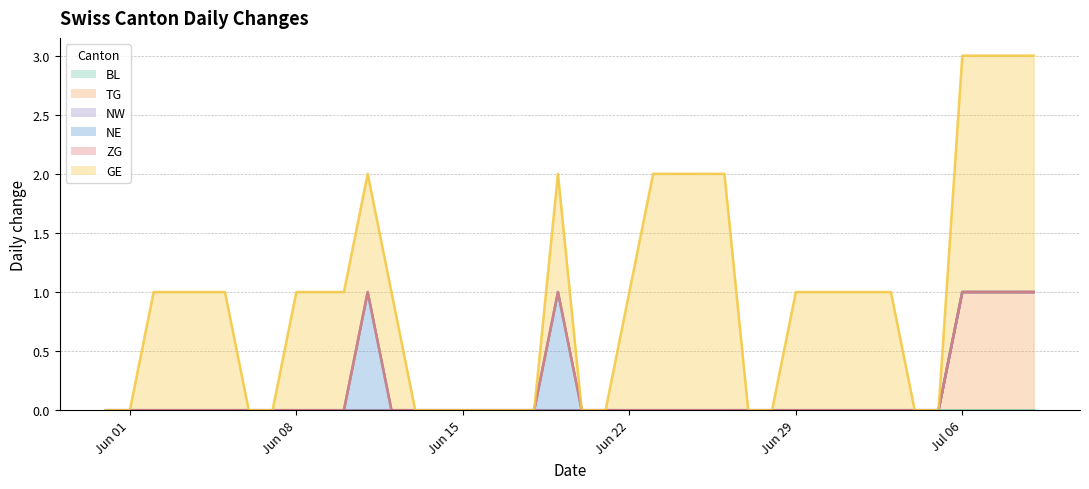

What is the label of the 24th point from the right?

2020-06-16